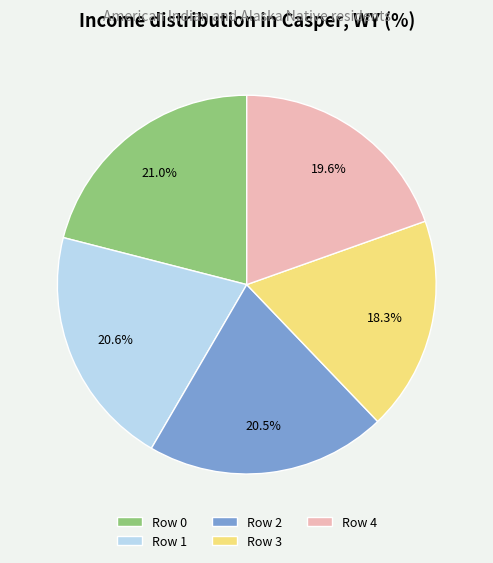

Which category has the smallest portion of the pie?

Row 3